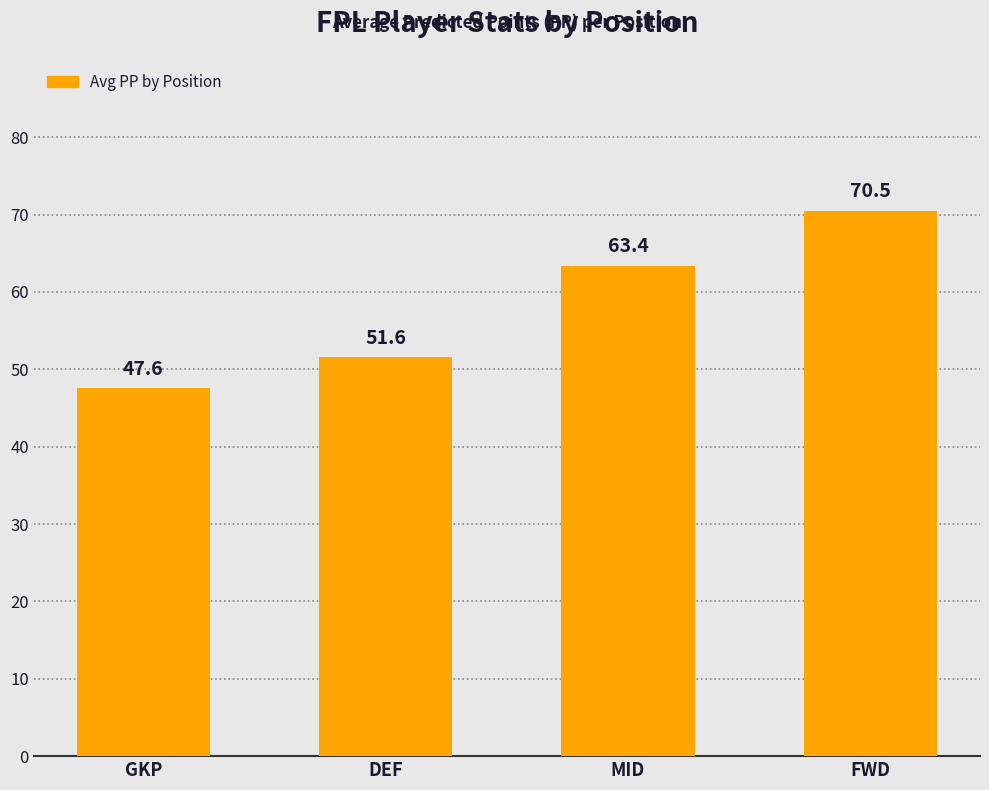

What is the change in value from GKP to FWD?

+23.0